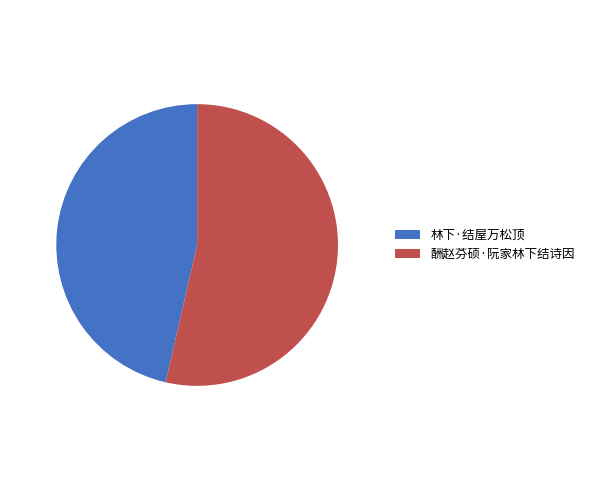

Is the sum of 酬赵芬硕·阮家林下结诗因 and 林下·结屋万松顶 greater than half?

Yes